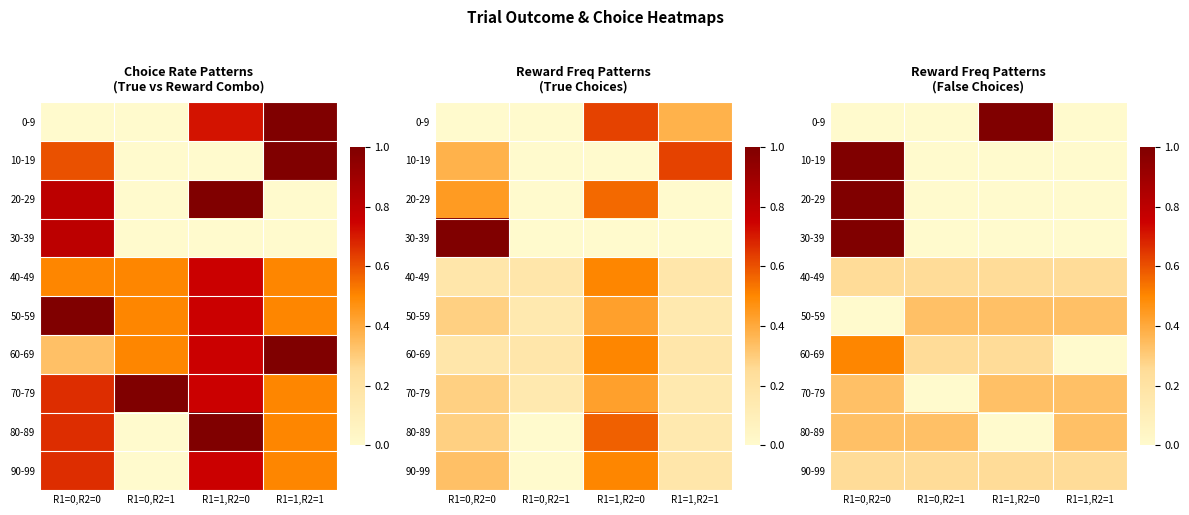

At which category is the sum across all series the highest?

R1=0,R2=0